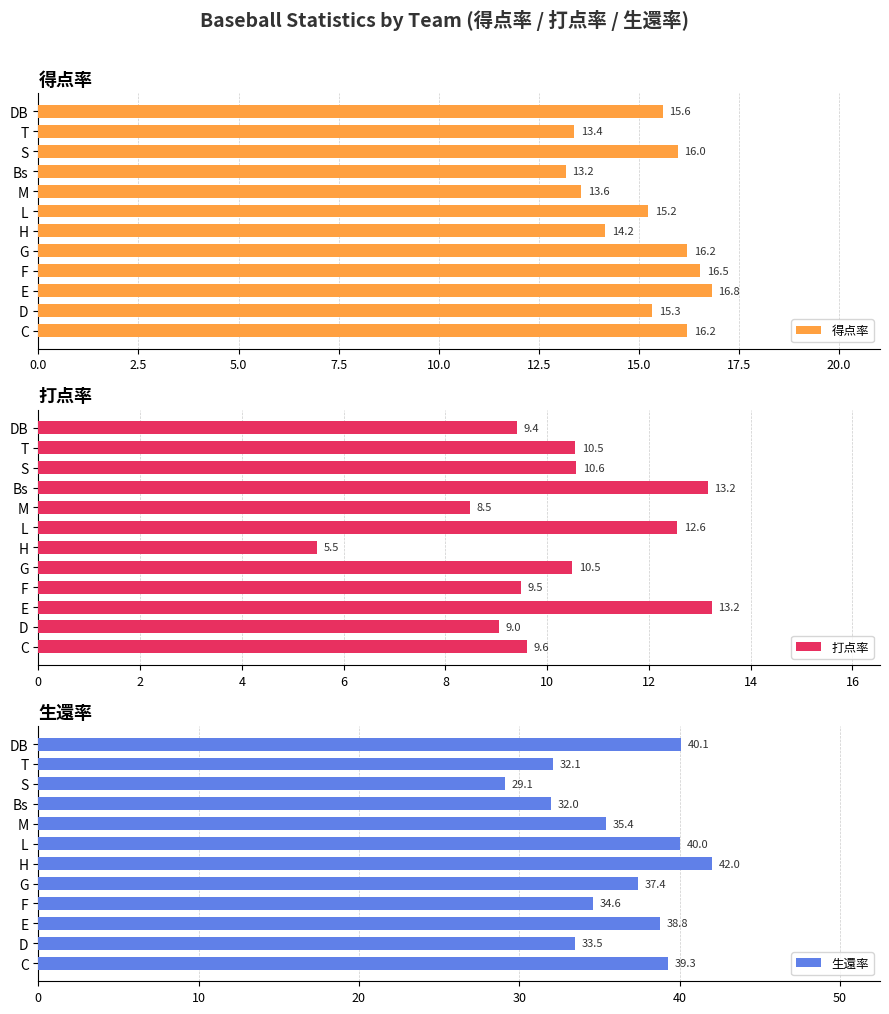

True or false: 得点率 has a value of 14.2 at H.

True